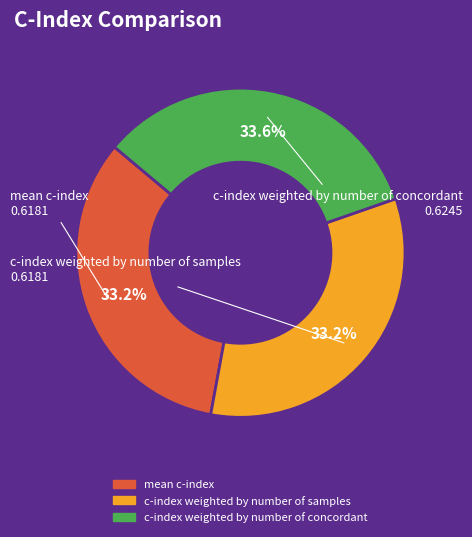

What portion of the pie excludes mean c-index?

66.8%